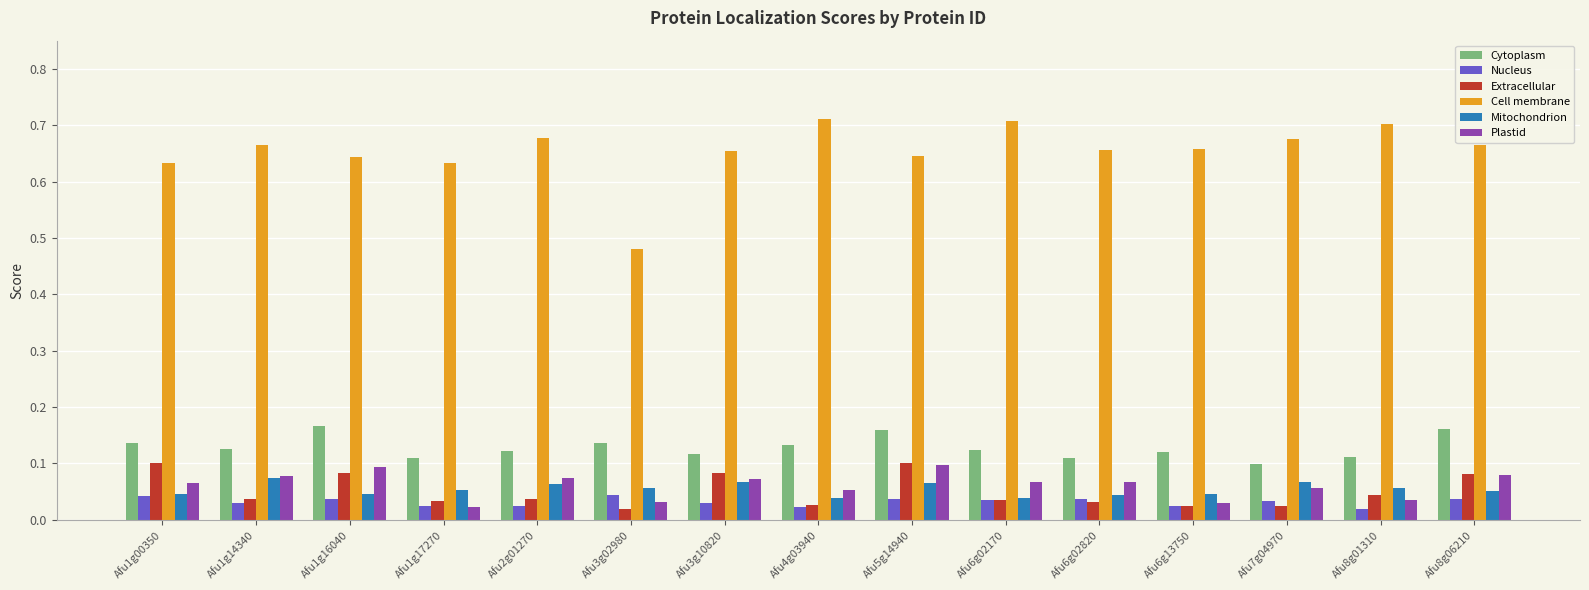

What is the label of the 7th bar from the left?

Afu3g10820